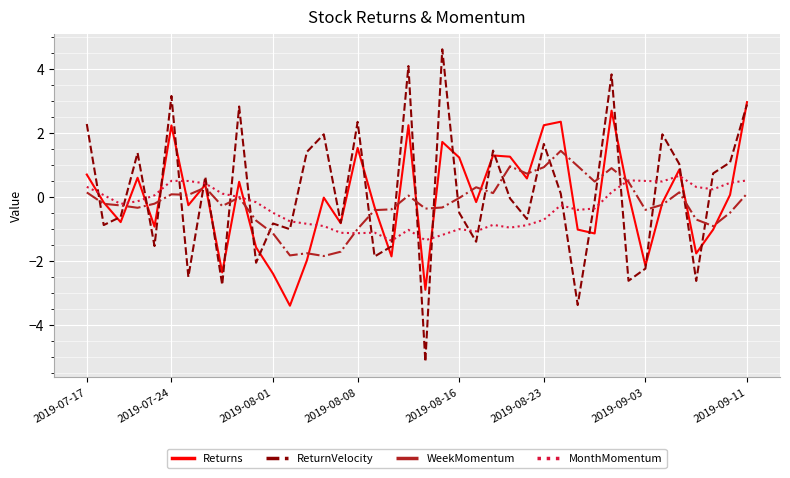

Which series has the widest spread of values?

ReturnVelocity